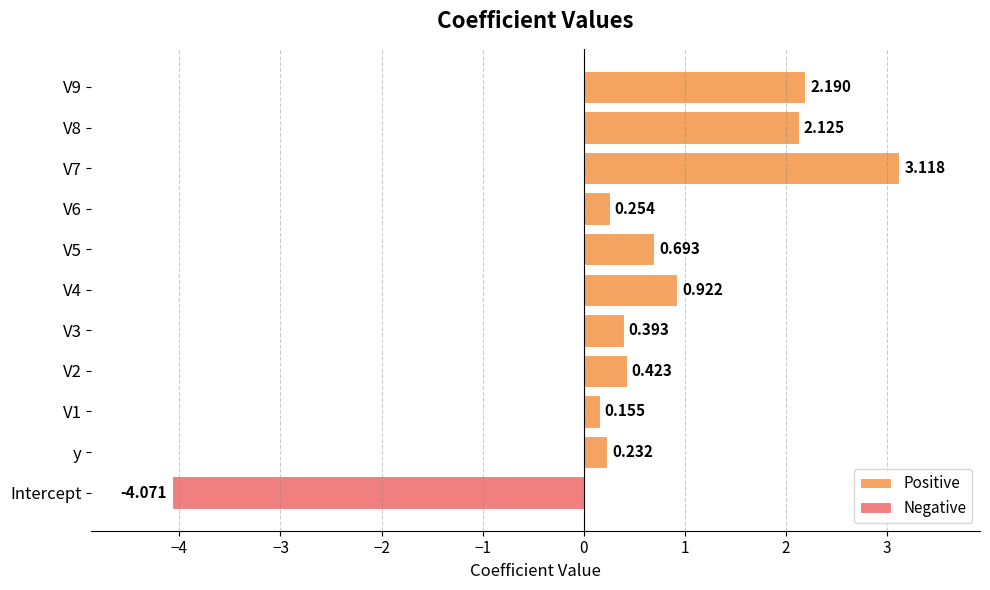

Reading right to left, extract all data points from this chart.

Positive: 2.2	2.1	3.1	0.3	0.7	0.9	0.4	0.4	0.2	0.2	0.0
Negative: 0.0	0.0	0.0	0.0	0.0	0.0	0.0	0.0	0.0	0.0	-4.1